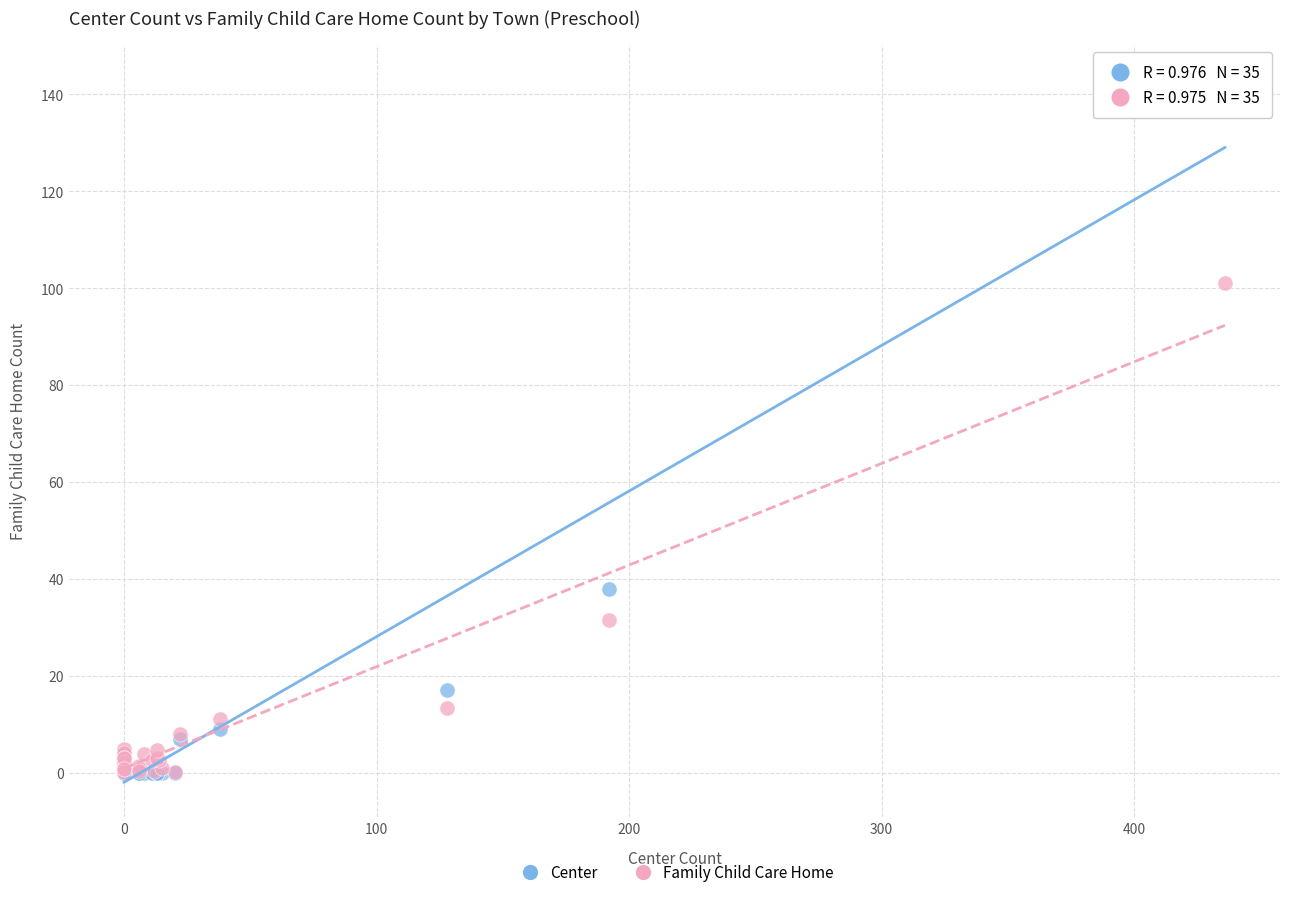

Across all series, what Y value is closest to 71?

101.0